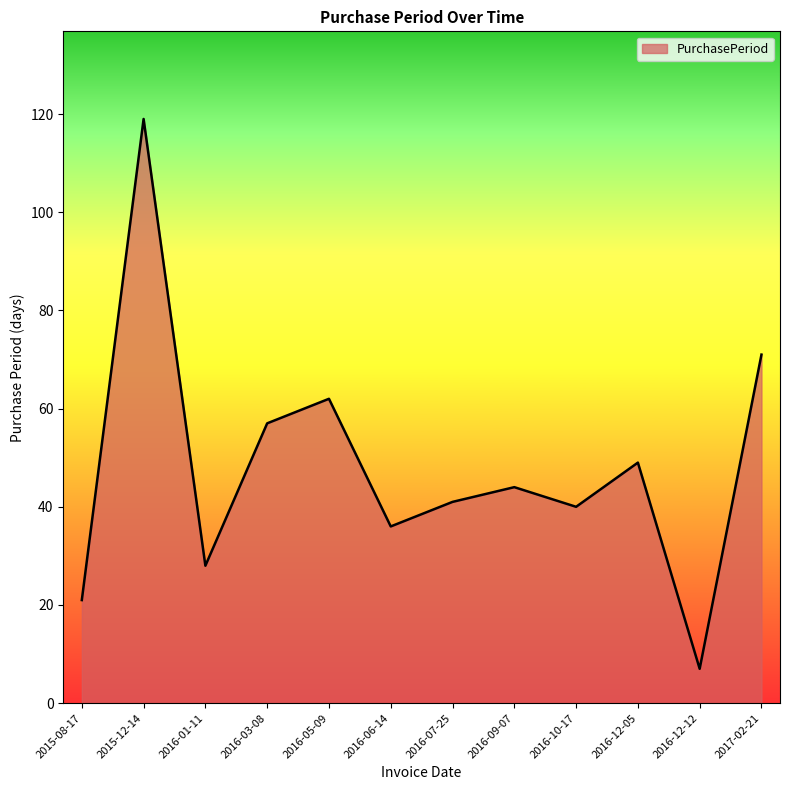

What is the difference between the second highest and minimum values?

64